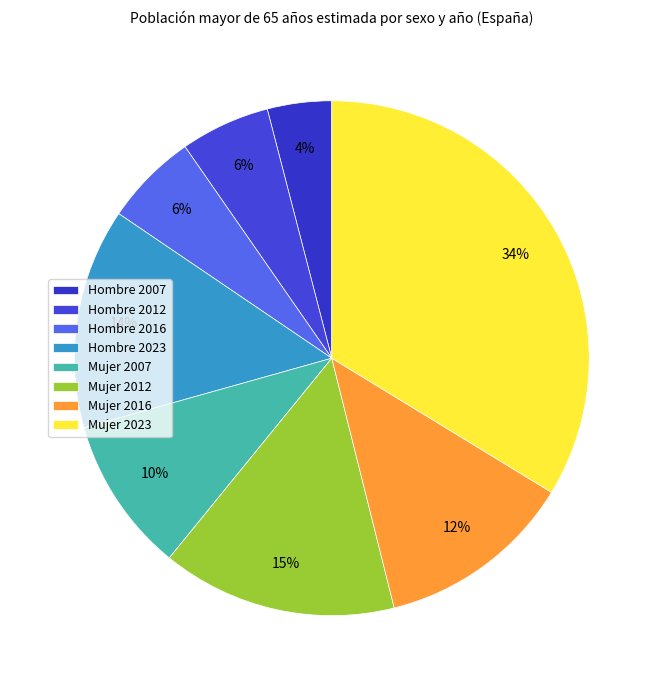

What percentage is the Mujer 2016 slice, to the nearest percent?

12%